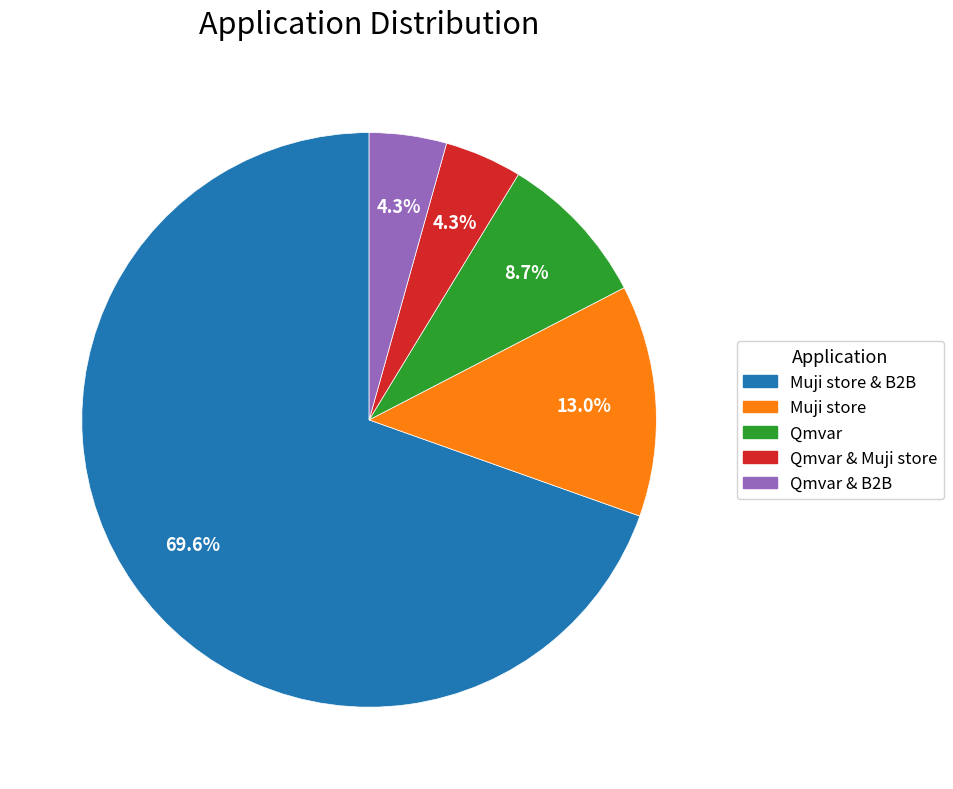

How many segments does this pie chart have?

5